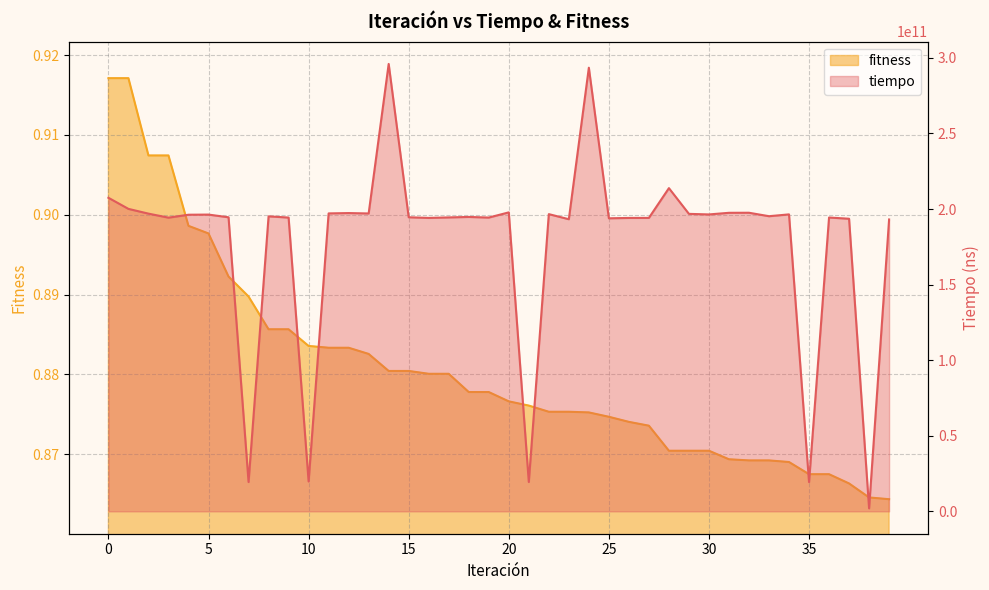

True or false: tiempo and fitness cross at least once.

False